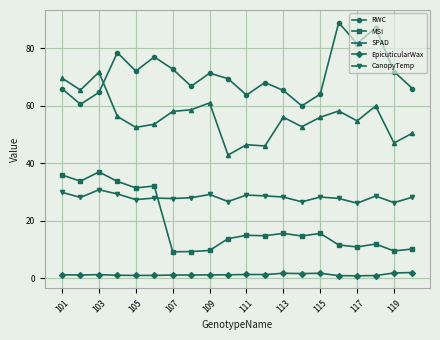

True or false: SPAD and CanopyTemp intersect in this chart.

False